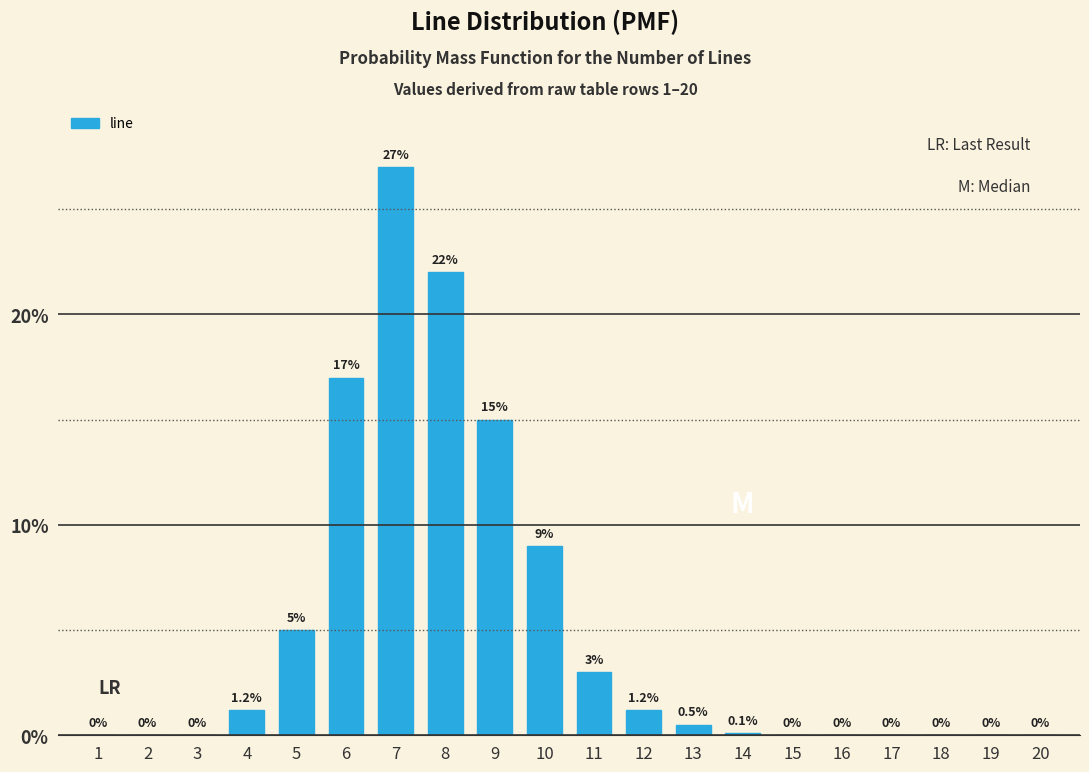

Reading left to right, extract all data points from this chart.

1=0.0	2=0.0	3=0.0	4=1.2	5=5.0	6=17.0	7=27.0	8=22.0	9=15.0	10=9.0	11=3.0	12=1.2	13=0.5	14=0.1	15=0.0	16=0.0	17=0.0	18=0.0	19=0.0	20=0.0